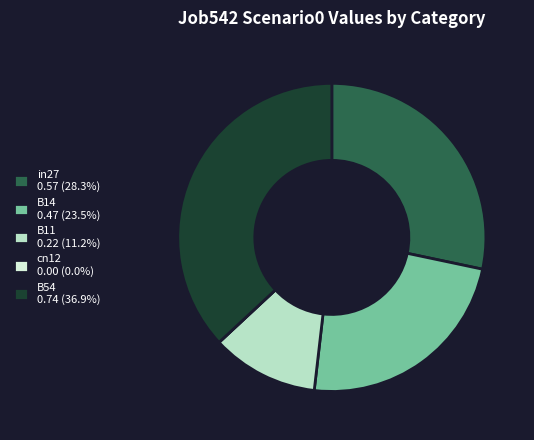

Is there a majority slice in this chart?

No